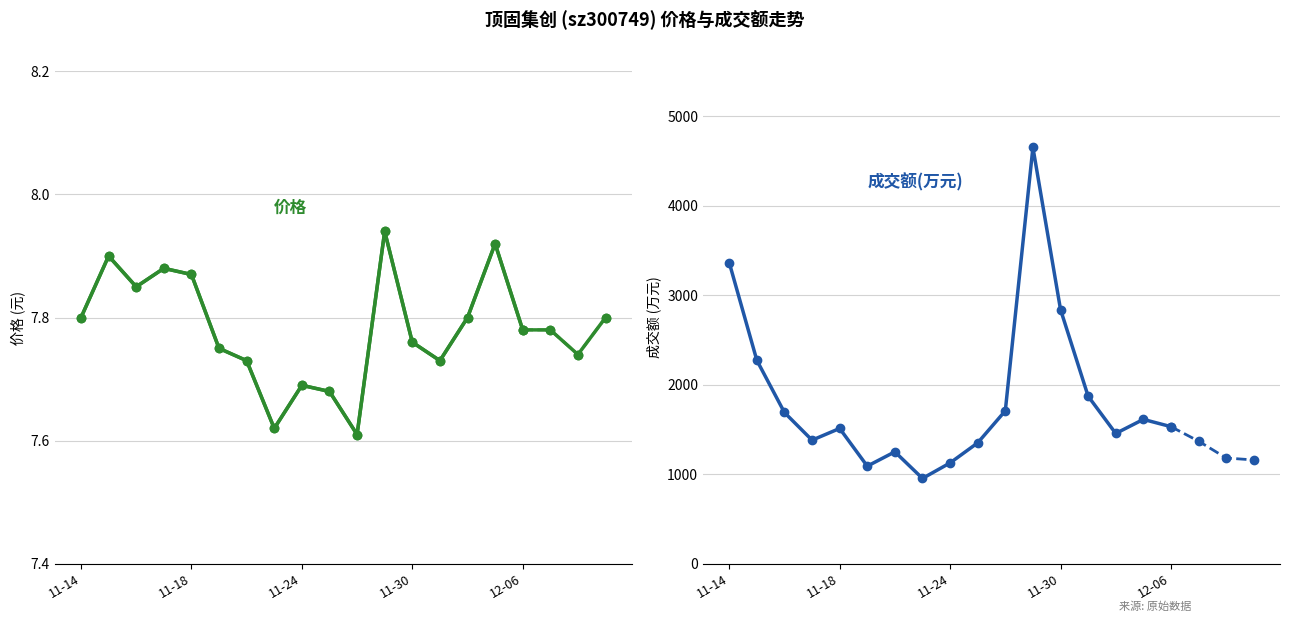

True or false: the data shows 10.8 at 11-18.

False